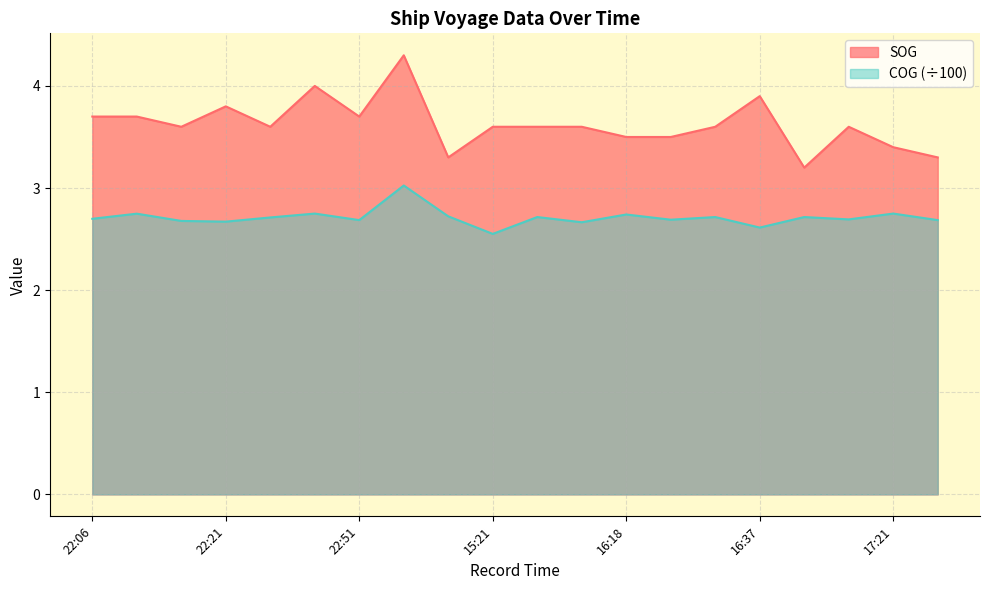

What is the maximum value shown in the chart?

4.3